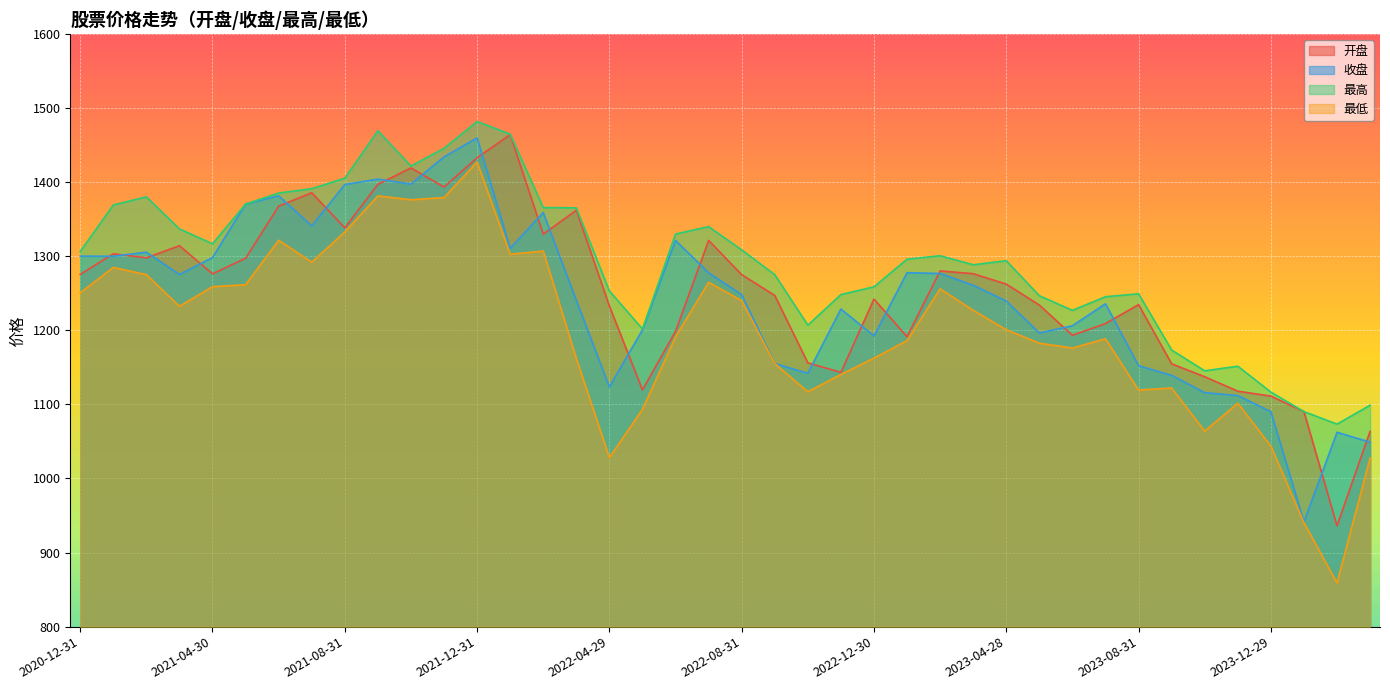

Reading left to right, extract all data points from this chart.

开盘: 1275.3	1303.2	1297.8	1314.1	1276.1	1297.2	1367.4	1385.6	1338.2	1397.0	1419.0	1393.3	1432.8	1464.0	1329.8	1362.0	1232.7	1119.5	1198.4	1321.2	1275.0	1247.0	1156.0	1143.1	1242.1	1191.4	1280.1	1276.3	1262.3	1234.0	1193.2	1209.1	1234.6	1154.7	1137.3	1117.8	1111.1	1090.2	936.1	1063.6
收盘: 1300.0	1299.9	1305.4	1275.3	1298.1	1370.3	1381.4	1340.8	1396.6	1404.0	1397.3	1434.0	1459.6	1310.5	1358.8	1240.4	1123.5	1200.5	1321.2	1277.5	1247.9	1155.0	1142.0	1228.7	1192.4	1277.7	1276.7	1260.7	1239.5	1196.3	1206.1	1235.7	1152.1	1139.2	1115.8	1111.9	1090.0	941.2	1062.3	1049.0
最高: 1306.2	1369.0	1380.1	1336.8	1316.7	1370.3	1385.2	1391.0	1405.2	1469.2	1421.6	1445.5	1481.7	1464.8	1365.6	1365.2	1253.1	1201.8	1329.9	1339.9	1308.5	1275.1	1206.9	1248.2	1258.6	1295.9	1300.6	1288.4	1293.8	1246.6	1226.8	1245.3	1249.2	1173.4	1145.2	1151.5	1116.5	1090.2	1073.3	1098.8
最低: 1250.7	1284.8	1275.1	1232.4	1258.8	1261.5	1321.5	1291.9	1332.6	1381.3	1376.2	1379.1	1427.0	1302.6	1306.9	1162.0	1028.2	1093.3	1191.0	1264.8	1239.9	1154.9	1117.0	1140.3	1162.4	1186.0	1255.9	1227.0	1200.7	1182.5	1176.0	1188.5	1119.3	1122.1	1063.9	1101.6	1043.7	940.2	859.0	1027.8